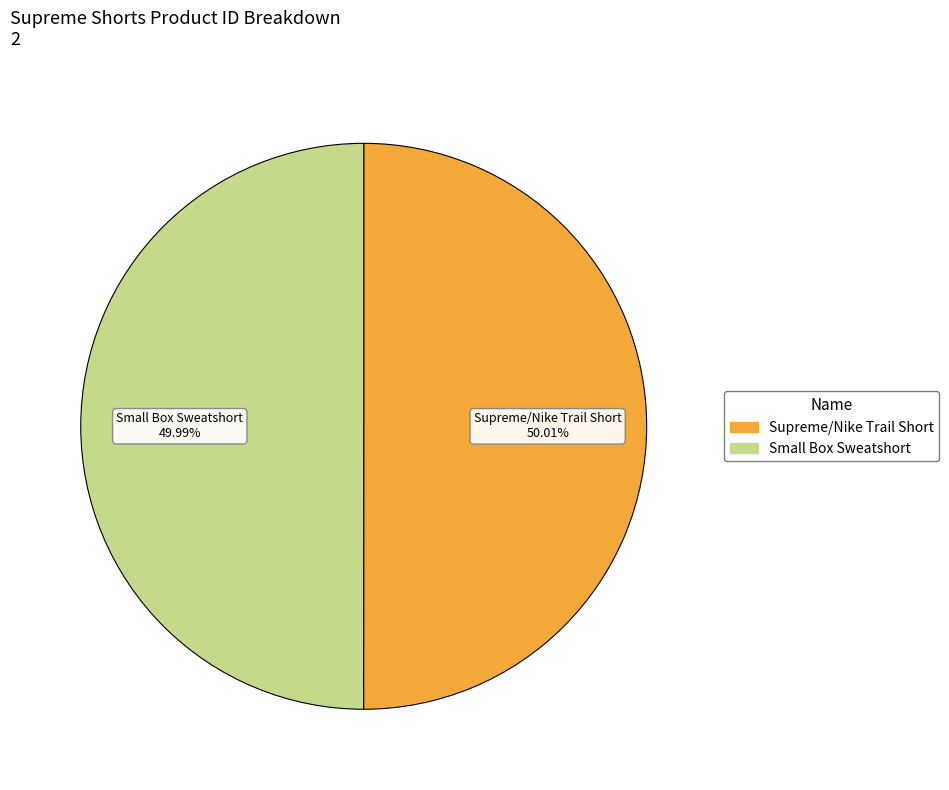

Do Small Box Sweatshort and Supreme/Nike Trail Short together represent more than half of the pie?

Yes